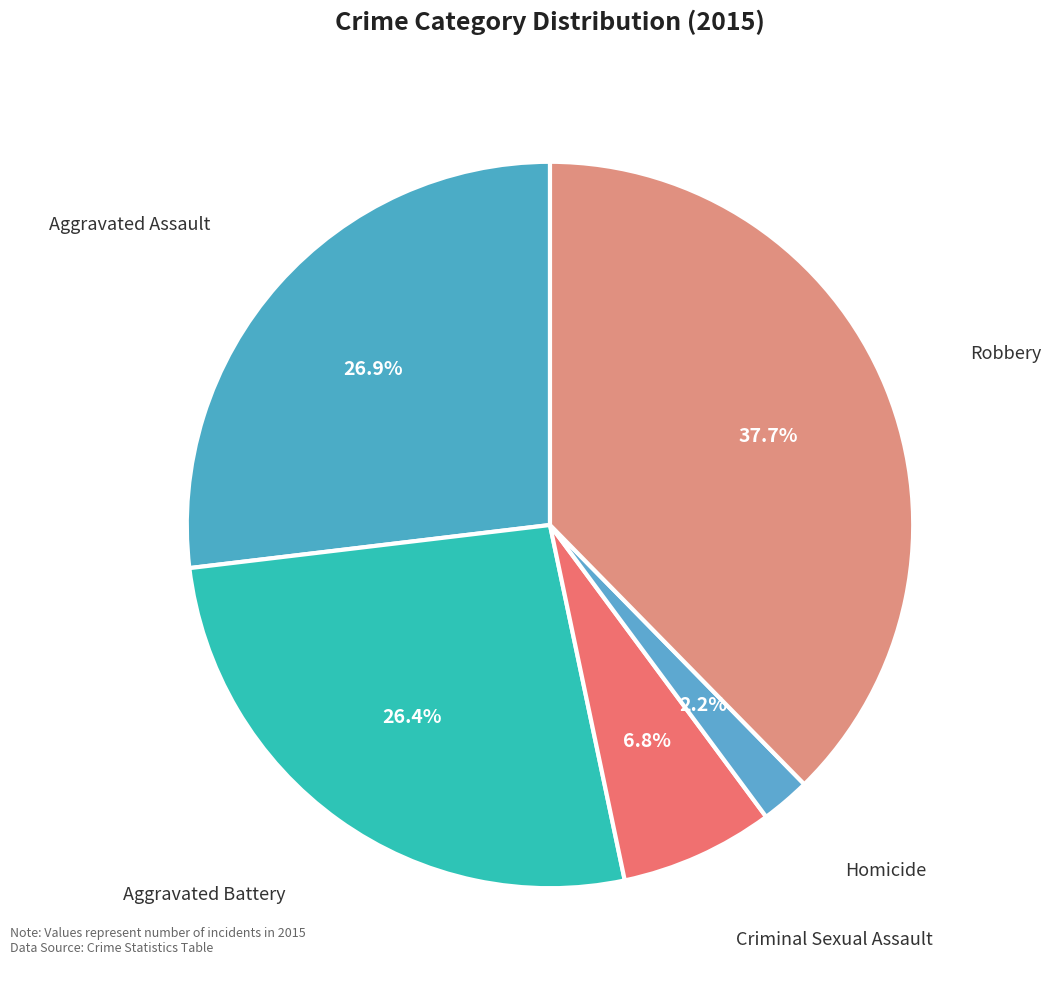

Combined, what portion of the pie is Criminal Sexual Assault and Robbery?

44.5%